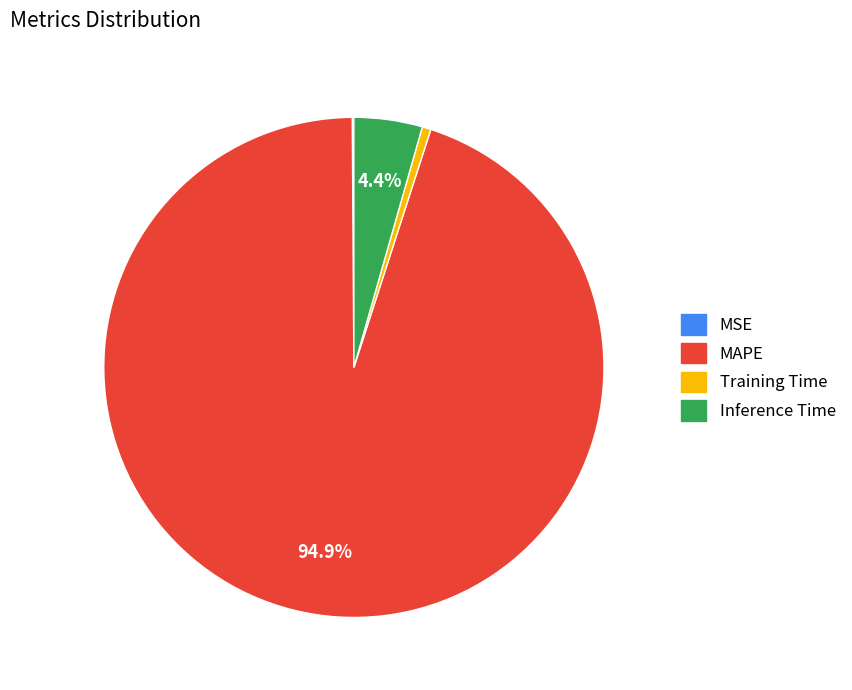

Is there a majority slice in this chart?

Yes